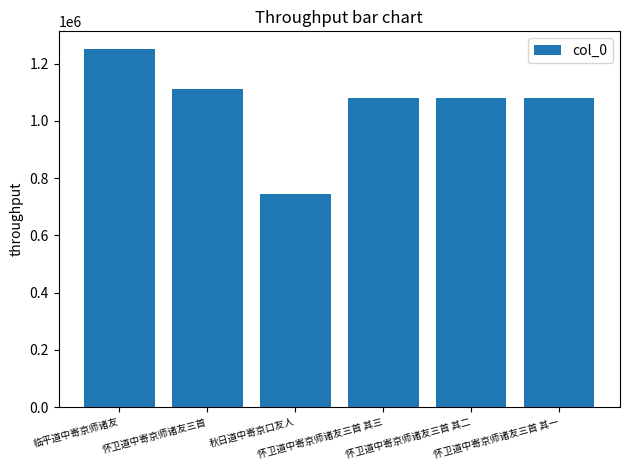

What position from the left is 怀卫道中寄京师诸友三首 其二?

5